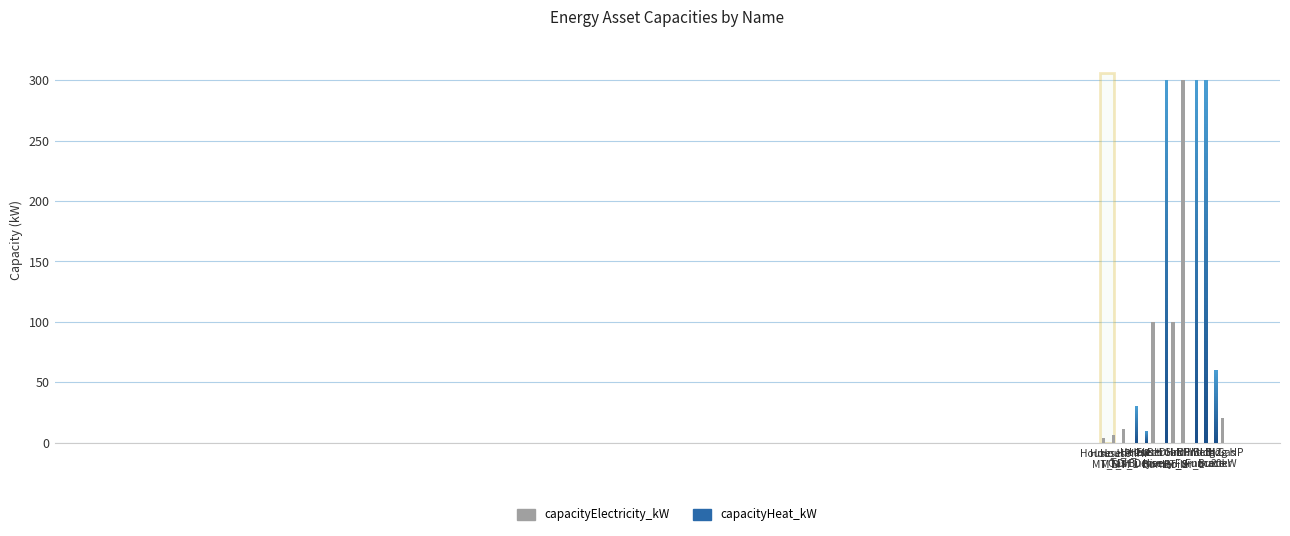

The chart shows a value of 174 at Bldg Gas
Burner. True or false?

False